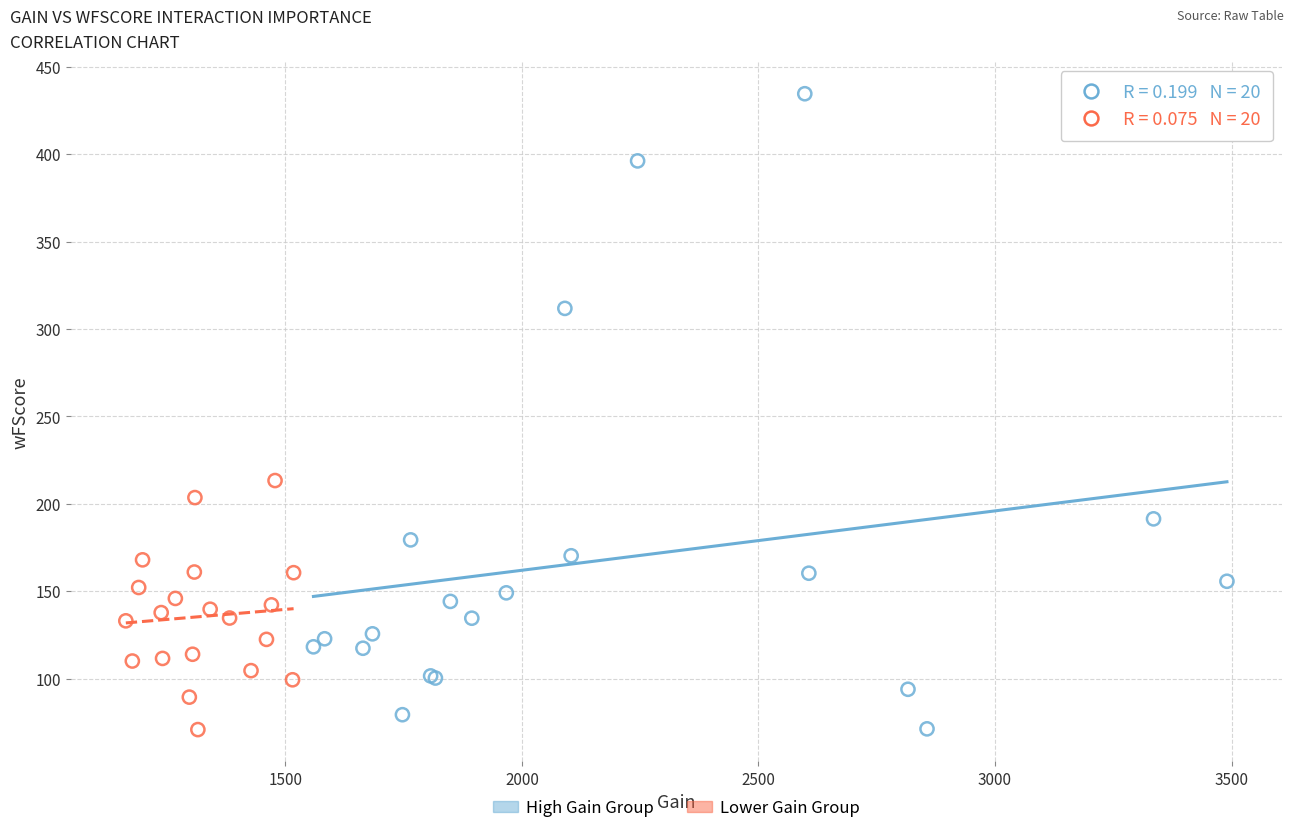

Which series has the largest Y range (max minus min)?

High Gain Group